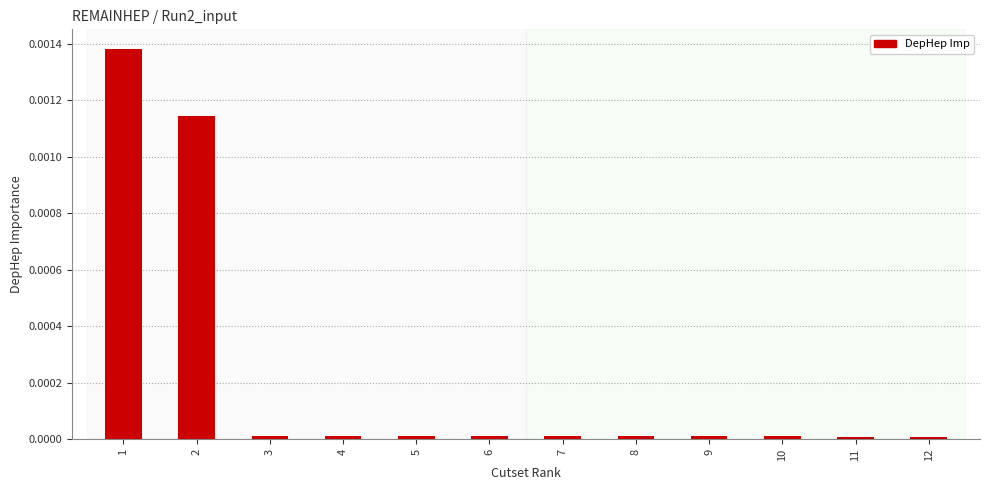

At which category does the chart reach its peak across all series?

1